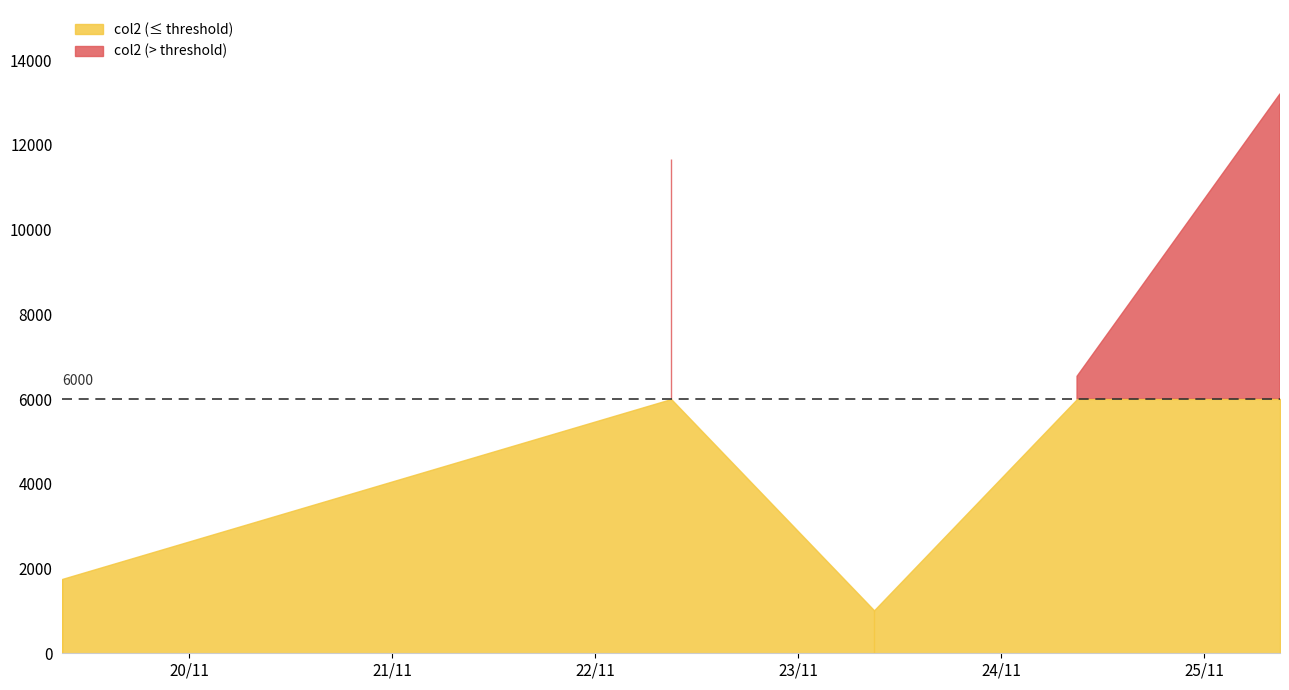

Rank the categories by value from highest to lowest.

20211125090000, 20211122090000, 20211124090000, 20211119090000, 20211123090000